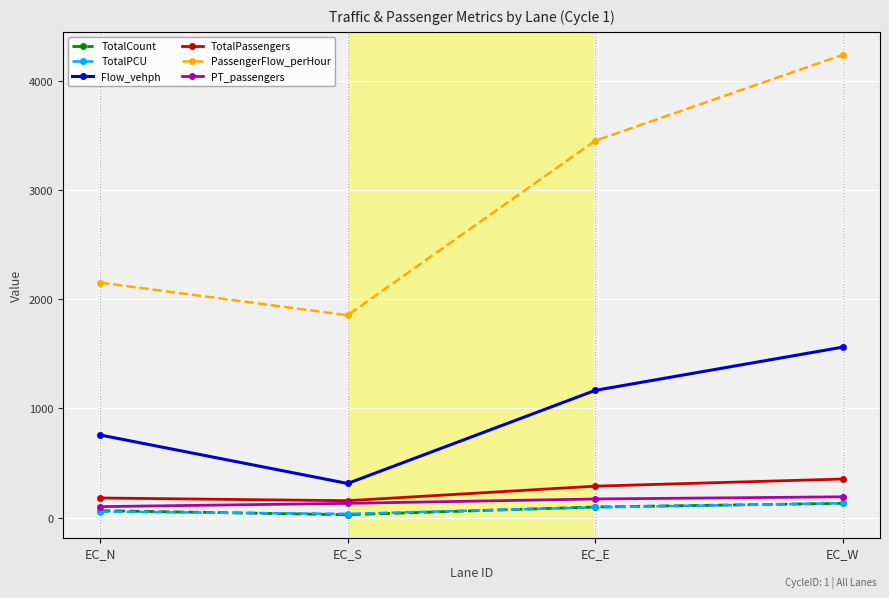

Which series changed the most between EC_N and EC_W?

PassengerFlow_perHour